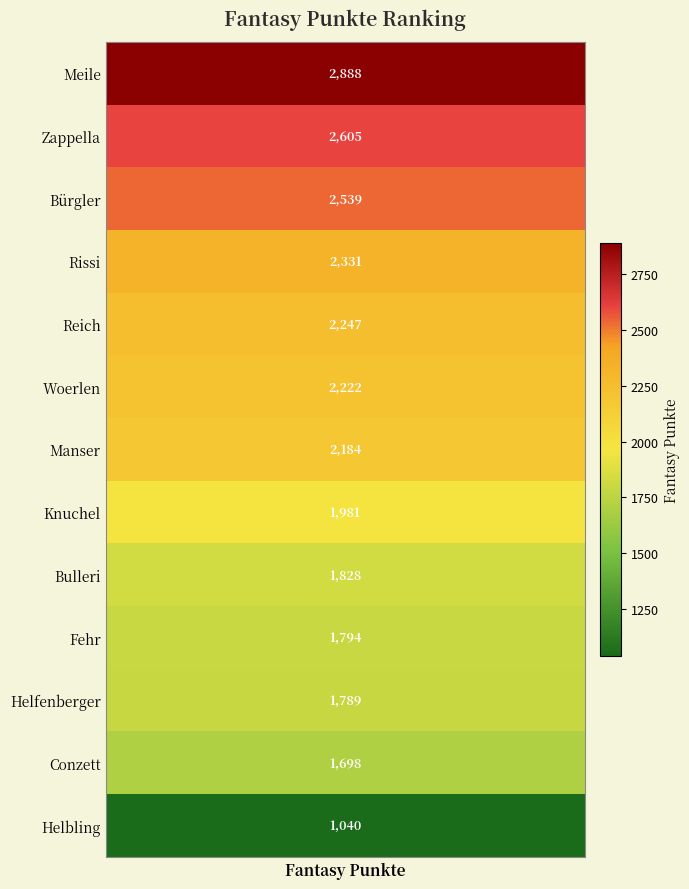

Where is the data nearest to the value 1964?

Knuchel